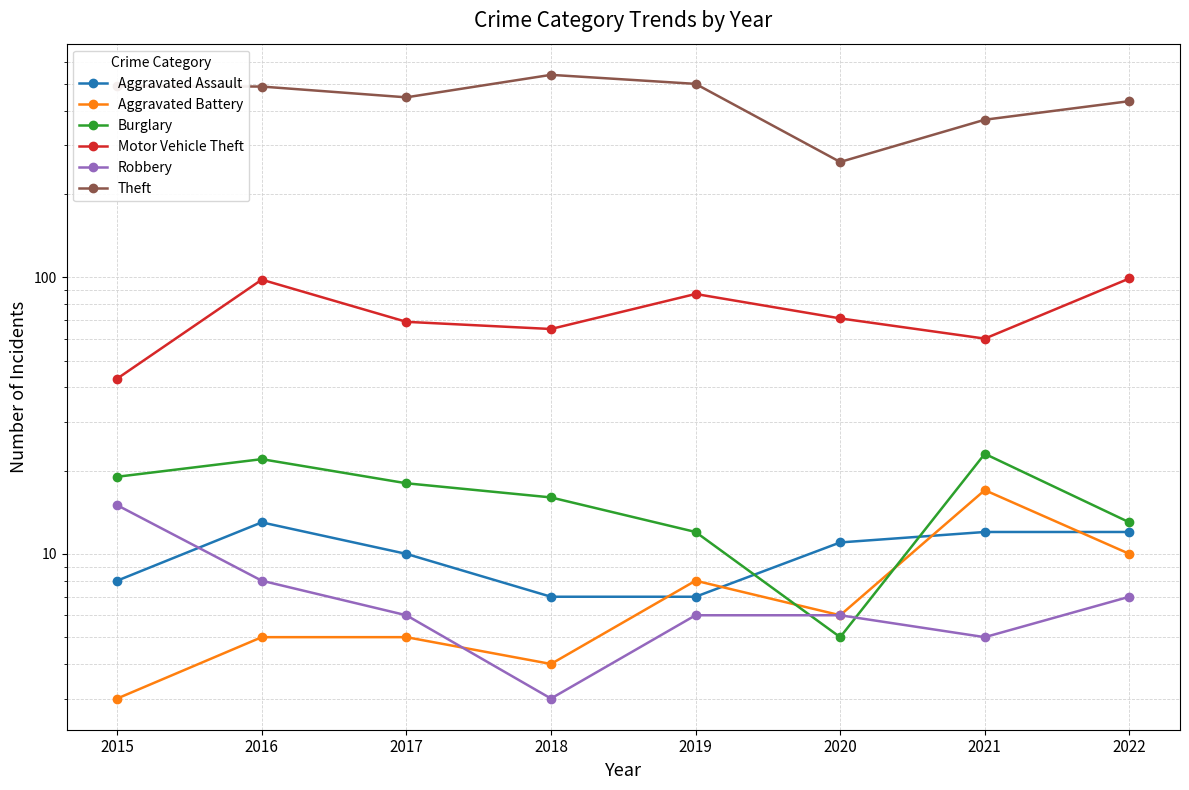

What is the difference between the highest and lowest values at 2017?

442